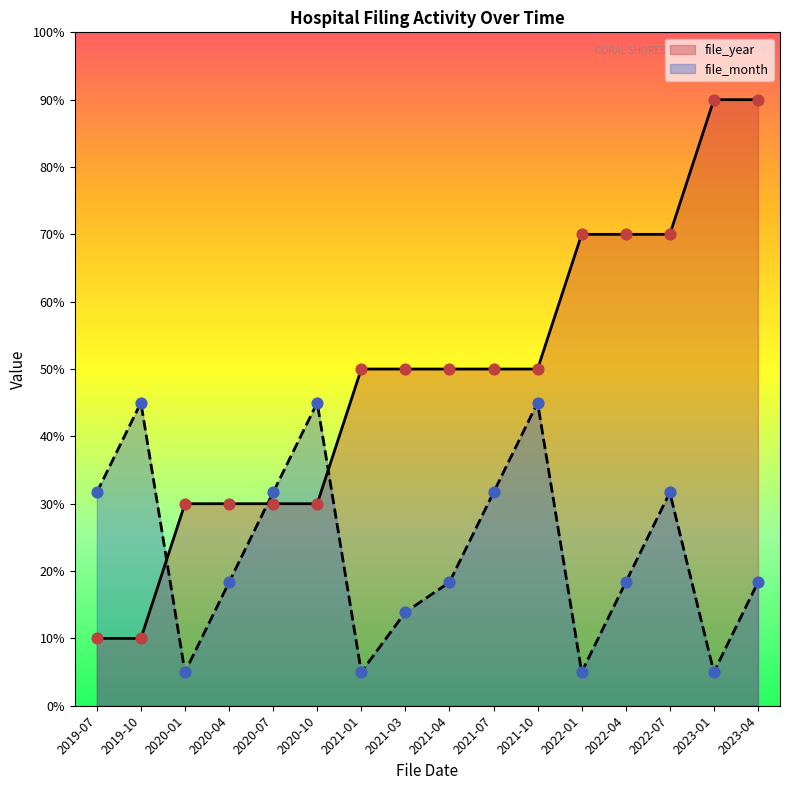

At which category is the sum across all series the highest?

2023-04